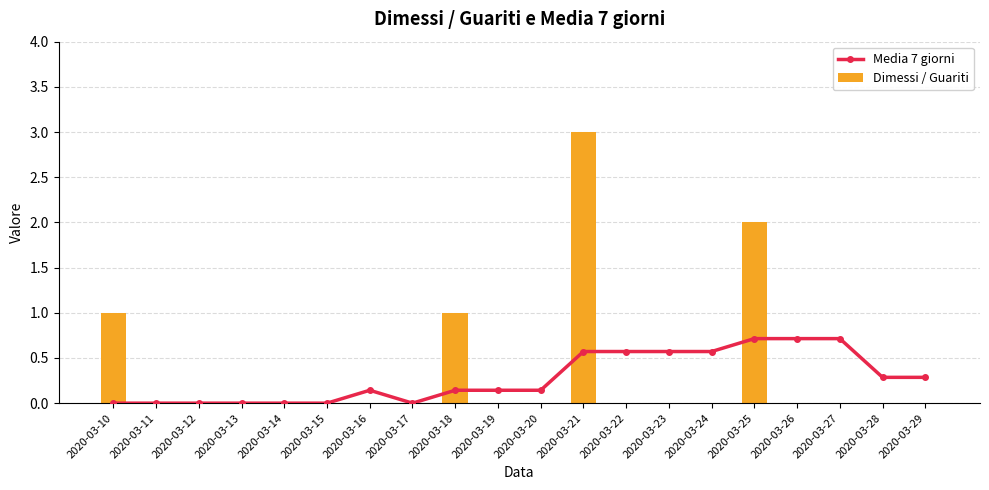

At how many categories does at least one series exceed 1?

2